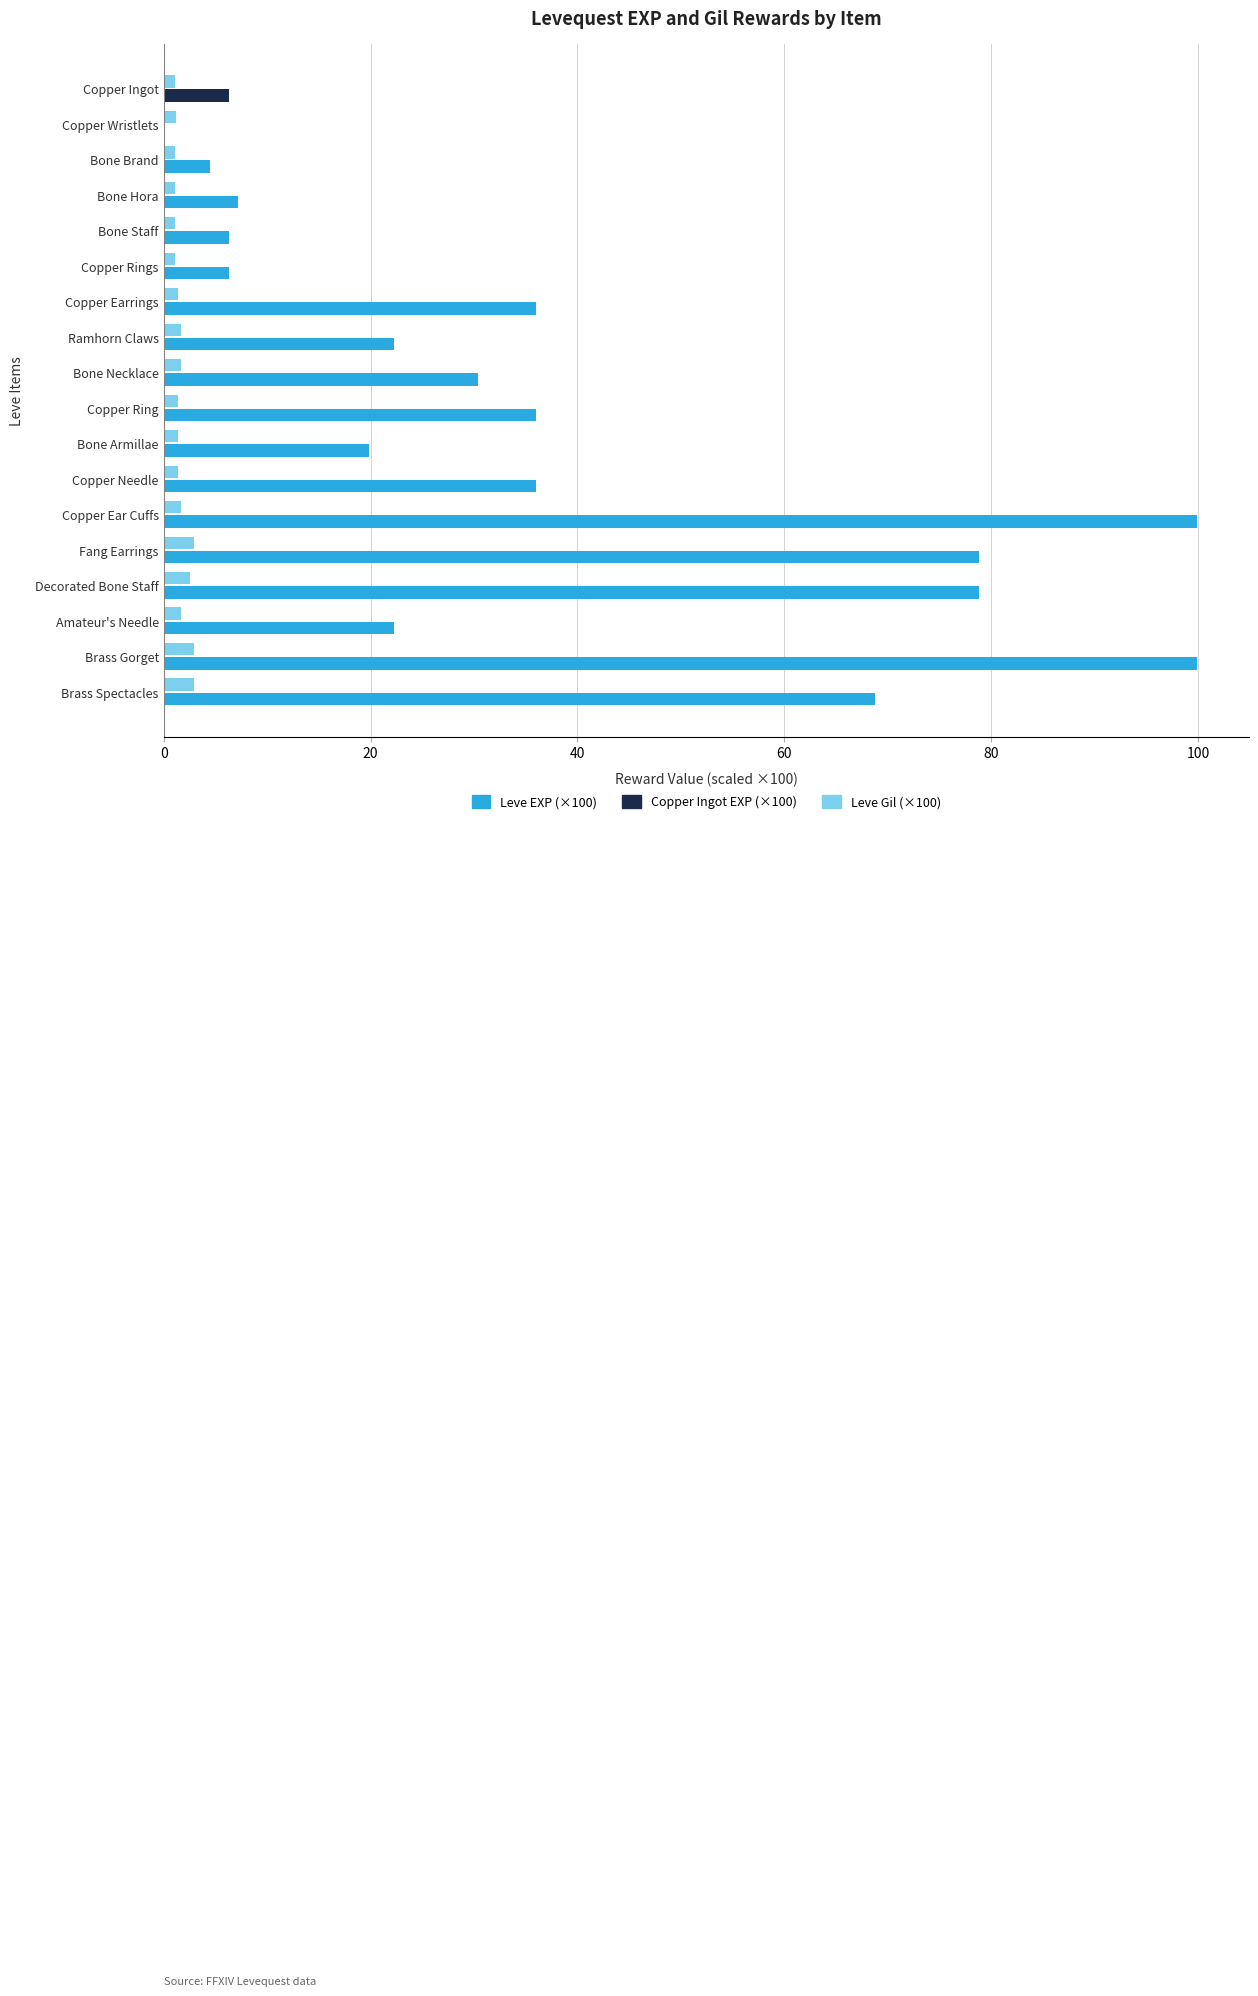

The value of Leve EXP (×100) at Brass Spectacles is 68.8. True or false?

True